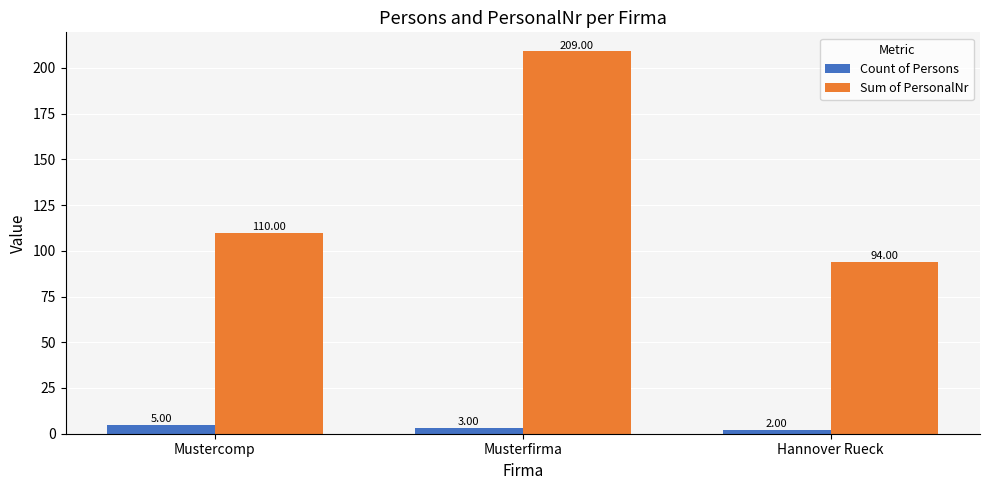

Where does the Count of Persons series first go above 3?

Mustercomp